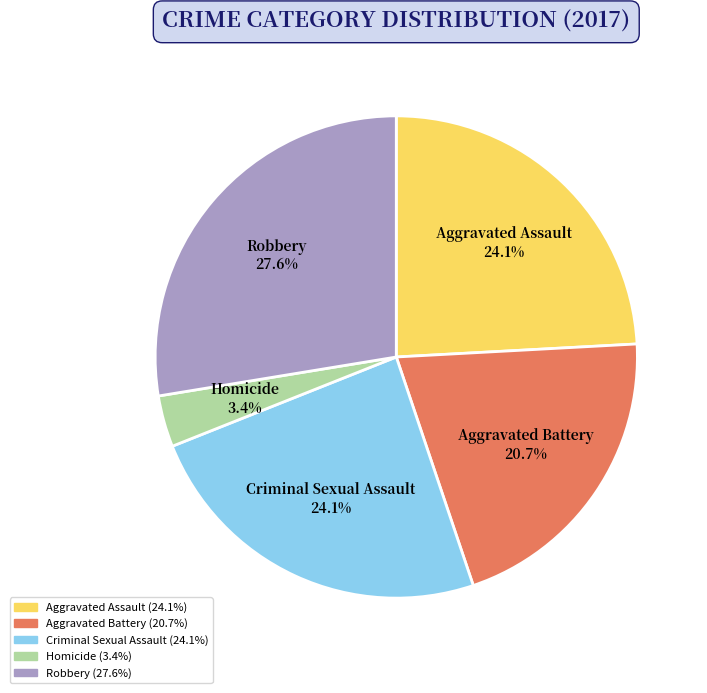

Combined, what portion of the pie is Homicide and Robbery?

31.0%